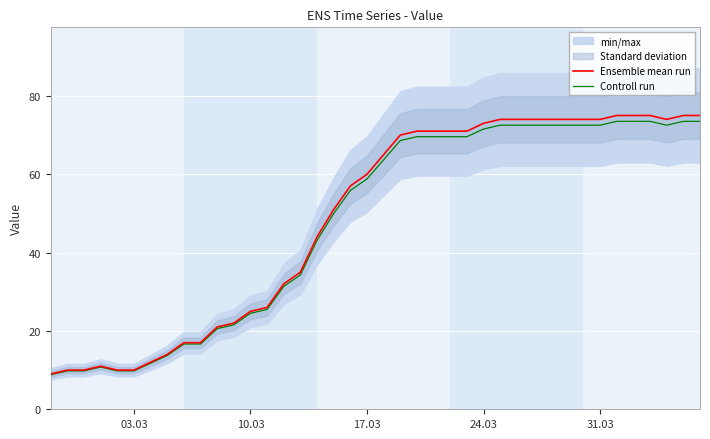

In Controll run, how many points are higher than both neighbors (excluding endpoints)?

1